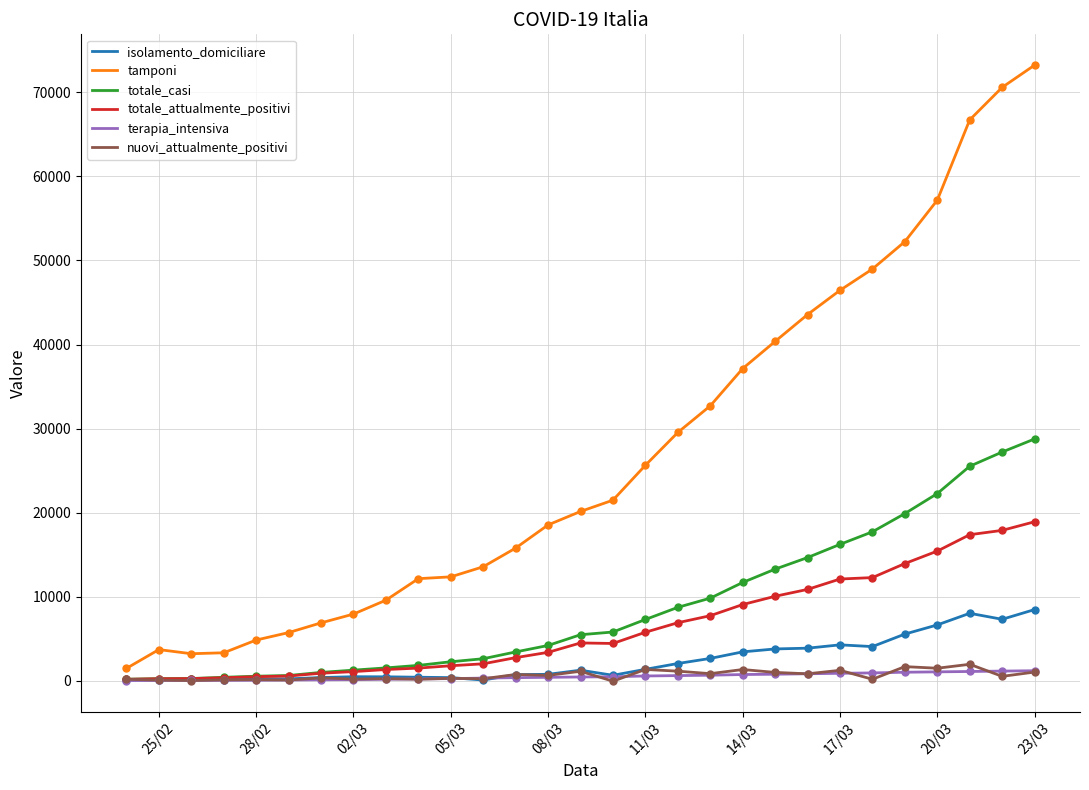

Which series has the largest total across all categories?

tamponi